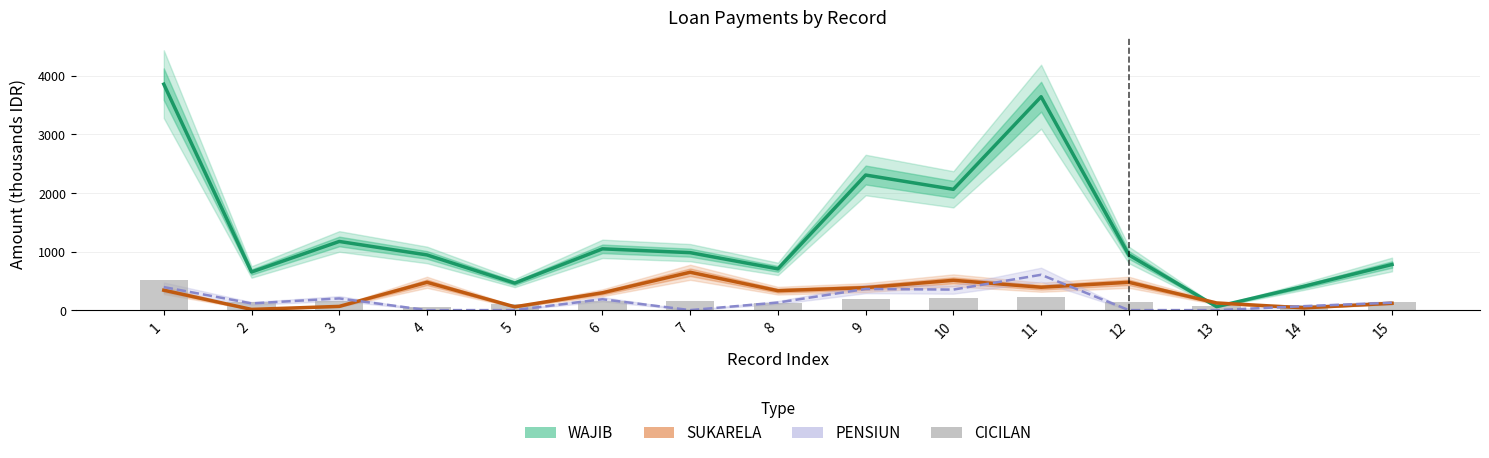

Rank the series by their maximum value, from highest to lowest.

WAJIB, SUKARELA, PENSIUN, CICILAN